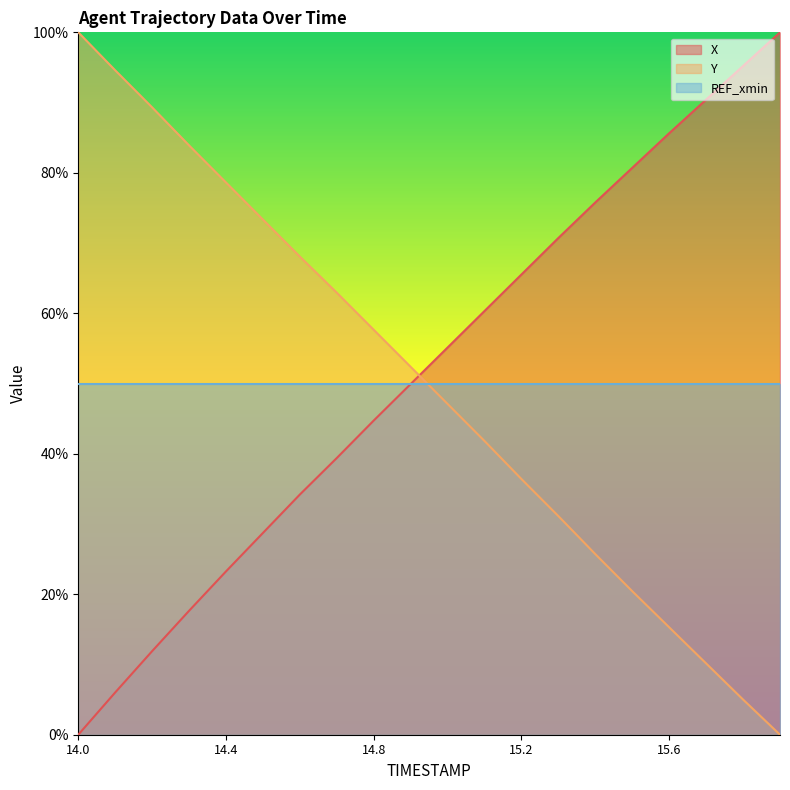

Which series has the largest range (max minus min)?

X line